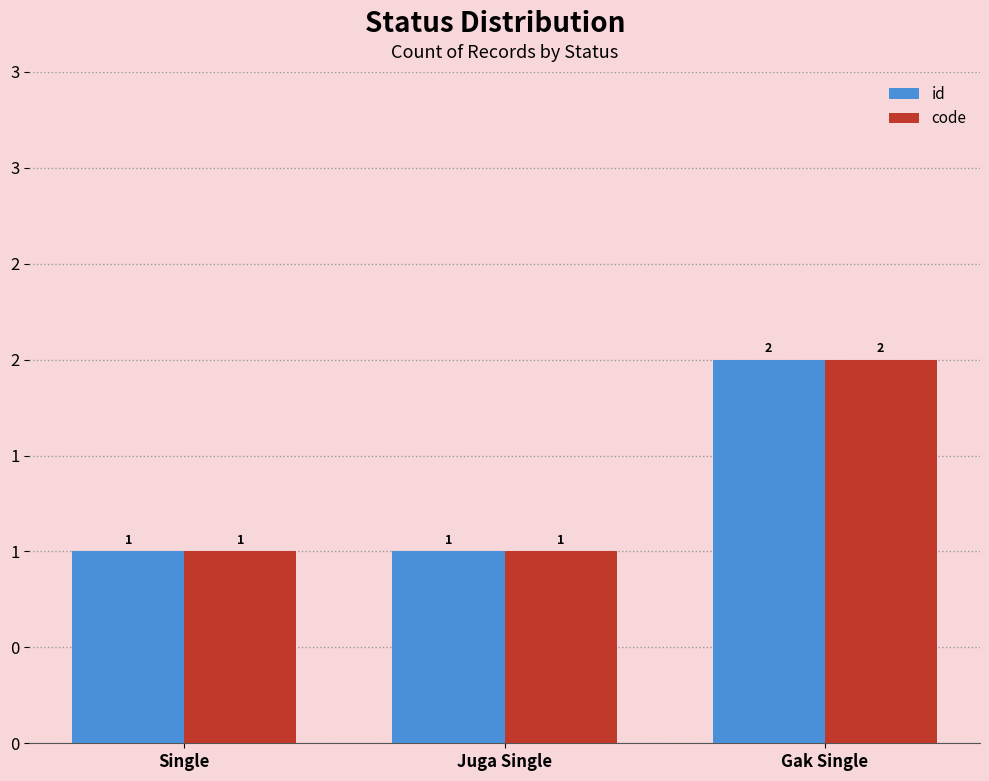

How many id values are between 1 and 2?

3